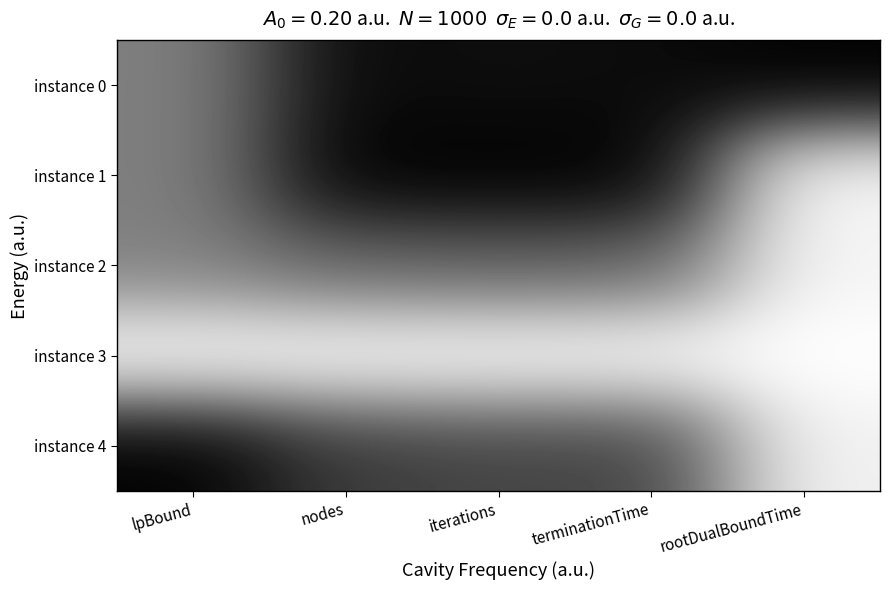

What is the total value across all series at rootDualBoundTime?

1.1